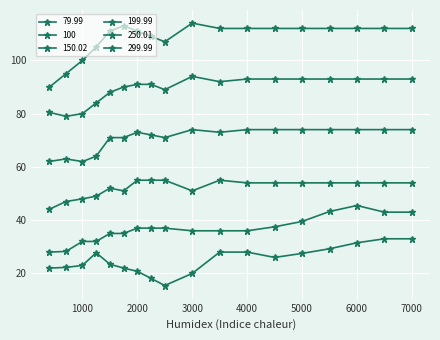

True or false: 150.02 and 250.01 intersect in this chart.

False